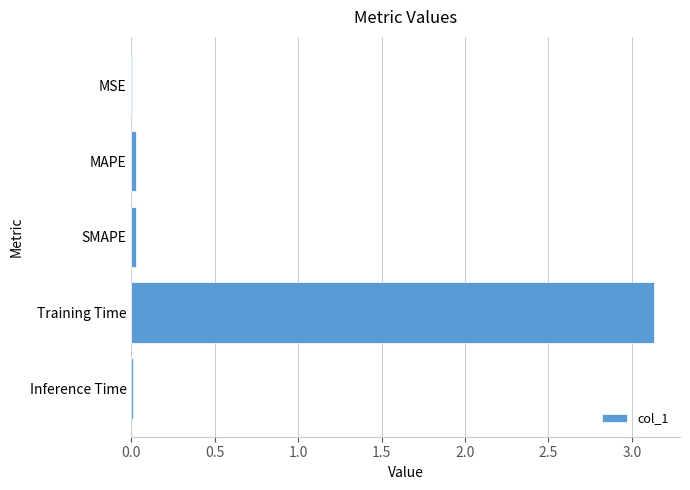

The value at MSE is 0.0. True or false?

True